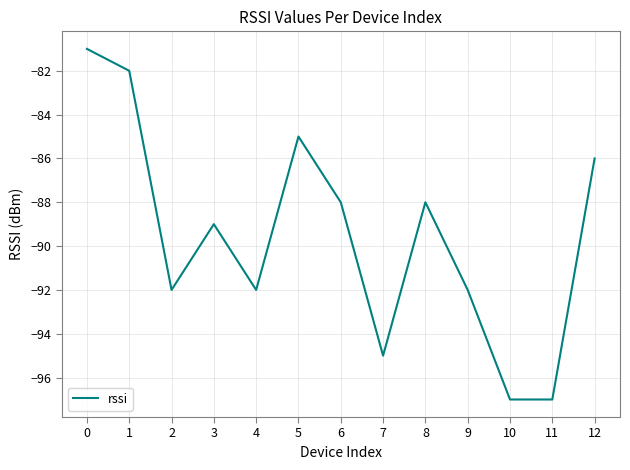

Reading left to right, extract all data points from this chart.

0=-81	1=-82	2=-92	3=-89	4=-92	5=-85	6=-88	7=-95	8=-88	9=-92	10=-97	11=-97	12=-86